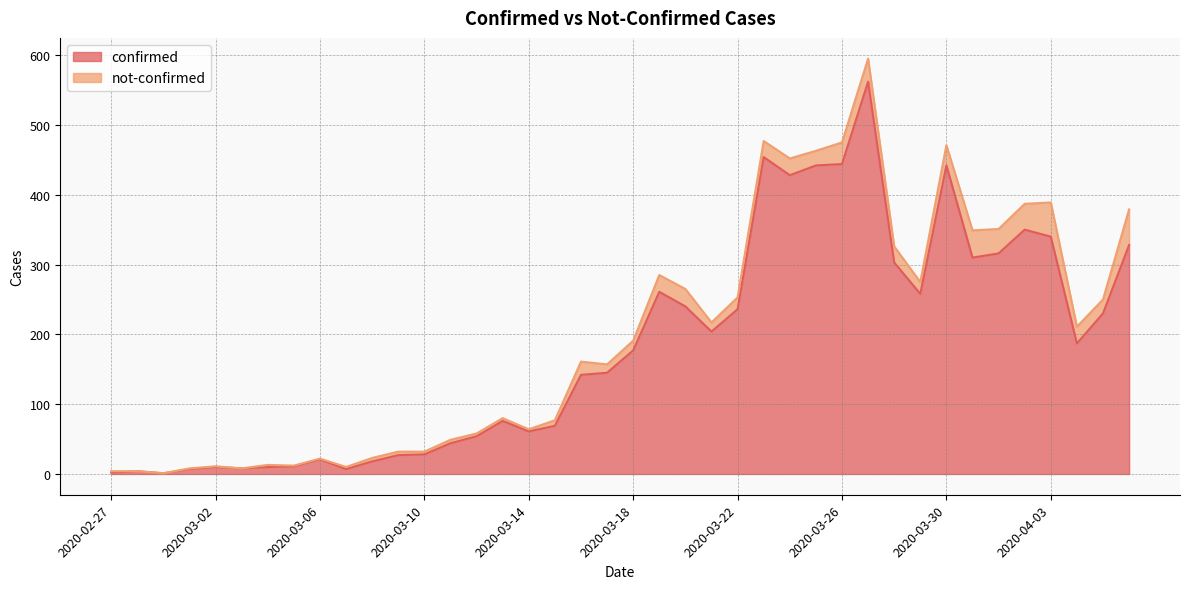

What is the ratio of the value at 2020-02-28 to the value at 2020-03-10?

0.1